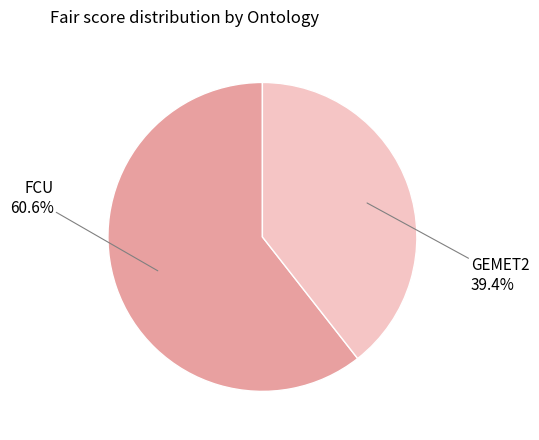

Is there a majority slice in this chart?

Yes